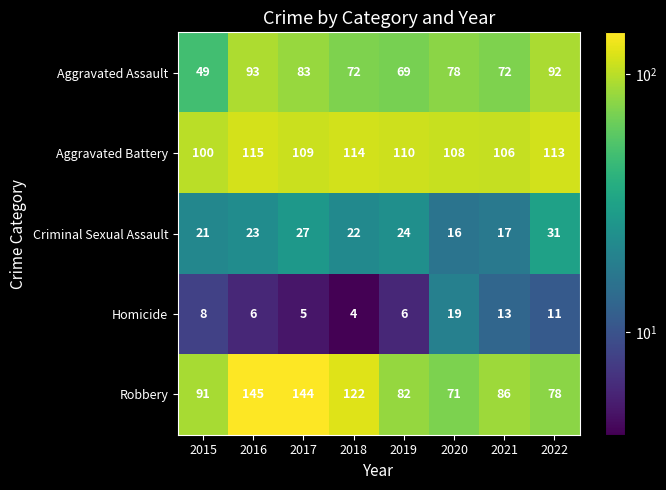

True or false: Aggravated Battery has a value of 199 at 2016.

False